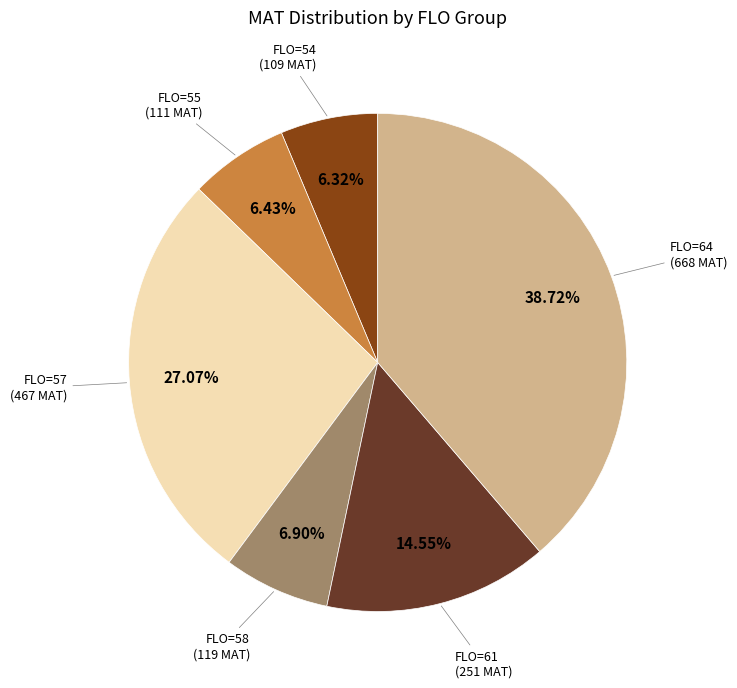

Is there a majority slice in this chart?

No